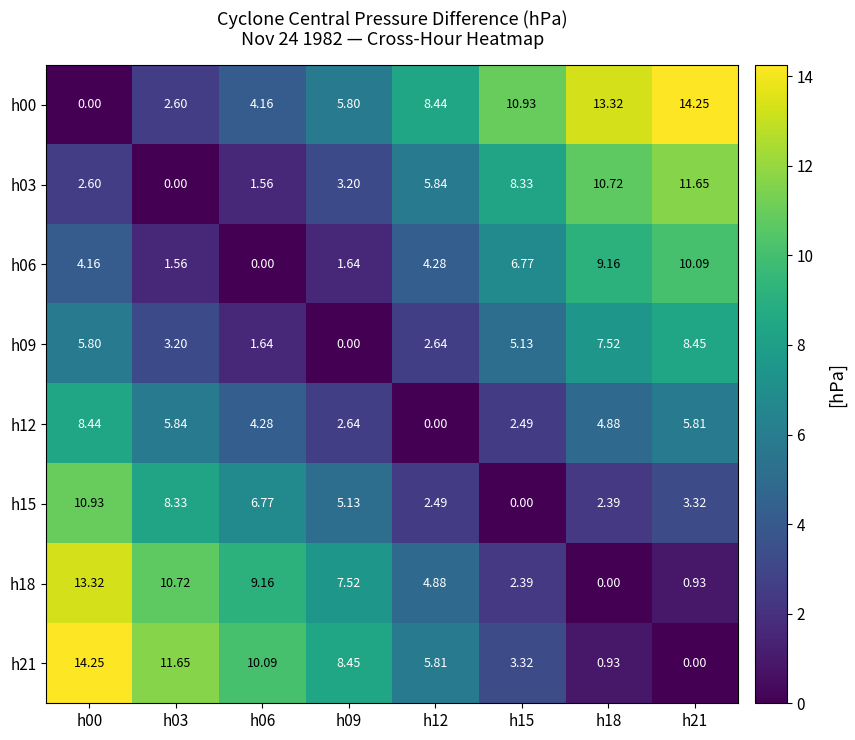

Is the value of h06 at h21 greater than the value of h21 at h03?

No